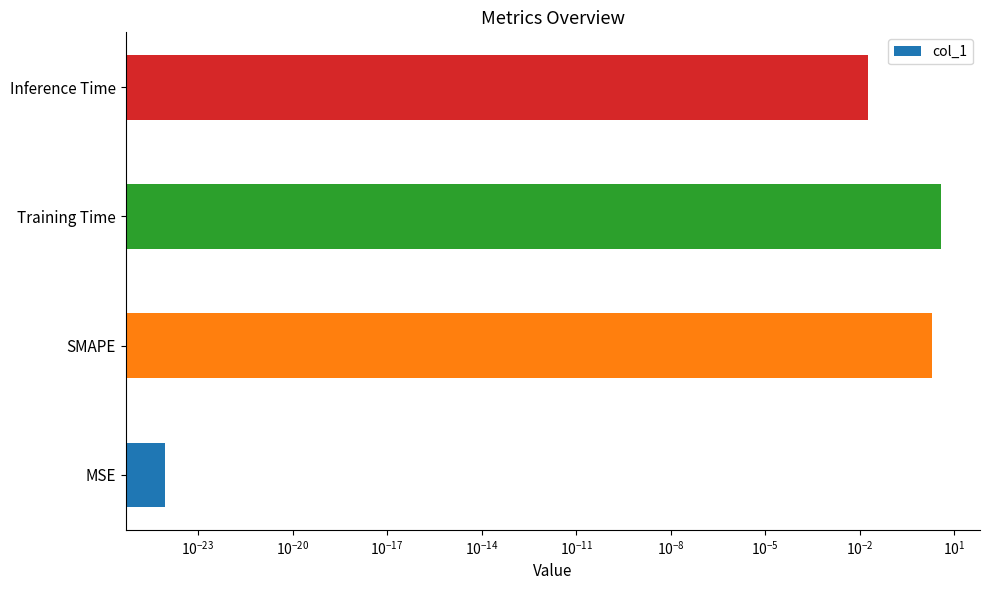

Count the number of categories in the chart.

4